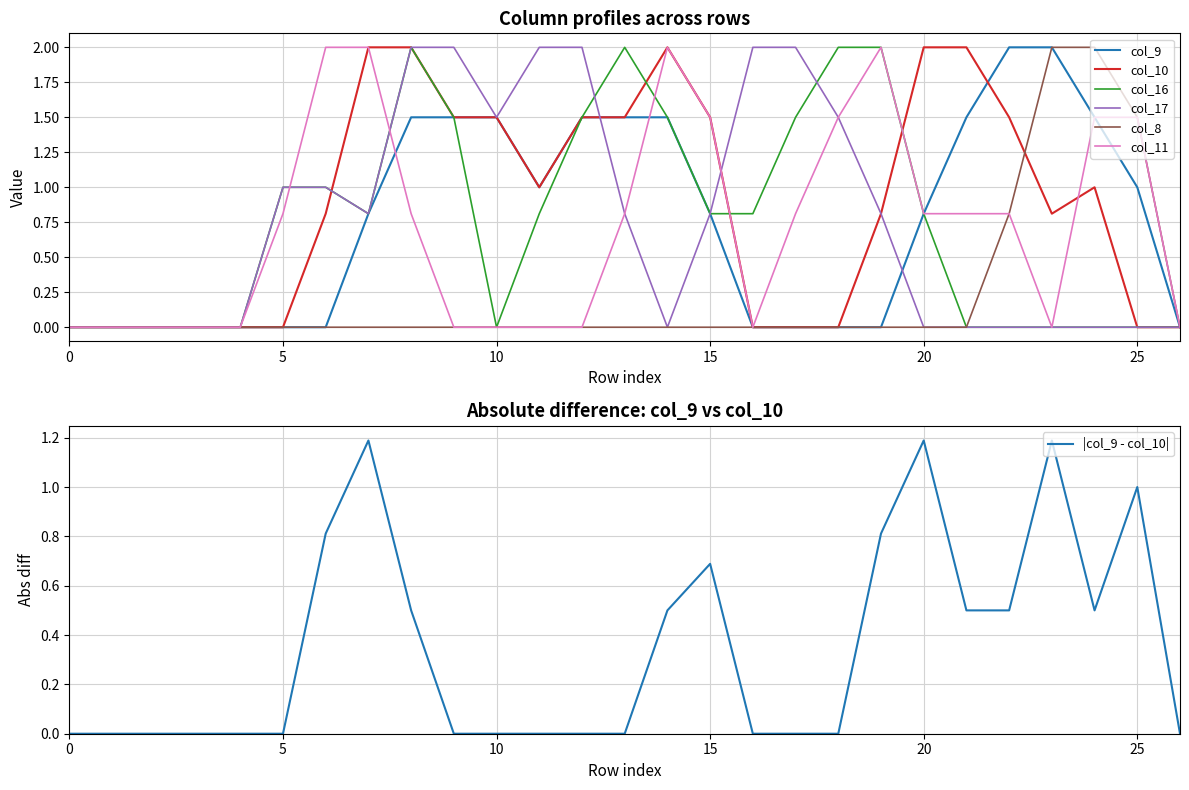

What are all the series names shown in the legend?

col_9, col_10, col_16, col_17, col_8, col_11